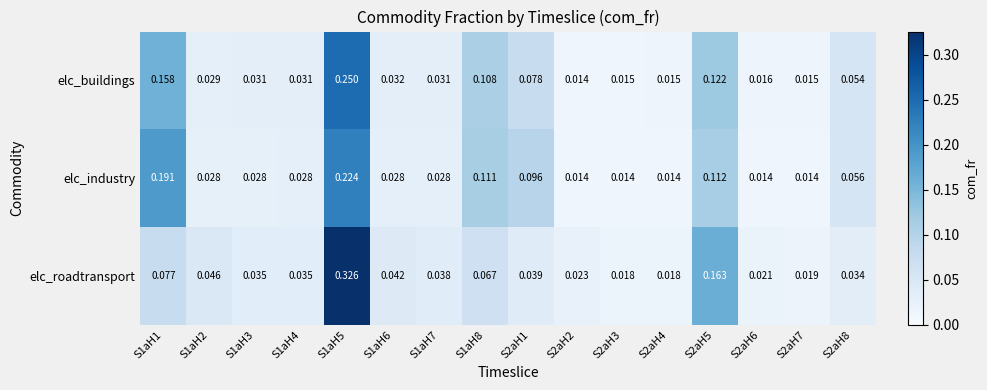

List the series in order of their peak value, highest first.

elc_roadtransport, elc_buildings, elc_industry